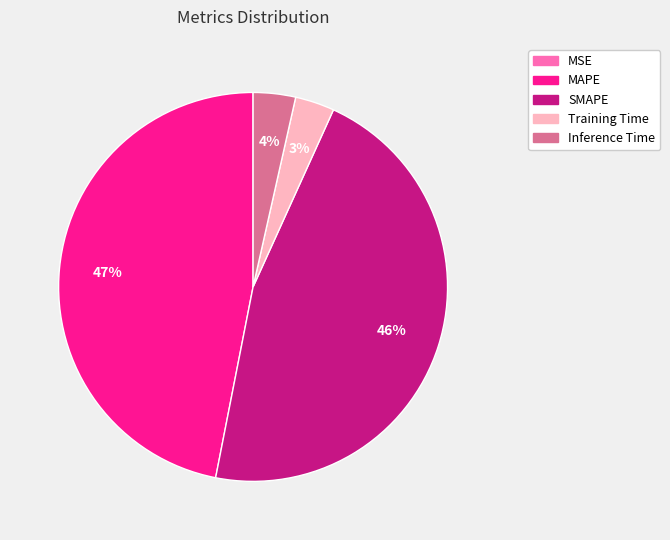

To the nearest percent, what is the difference between the largest and smallest slice percentages?

47%